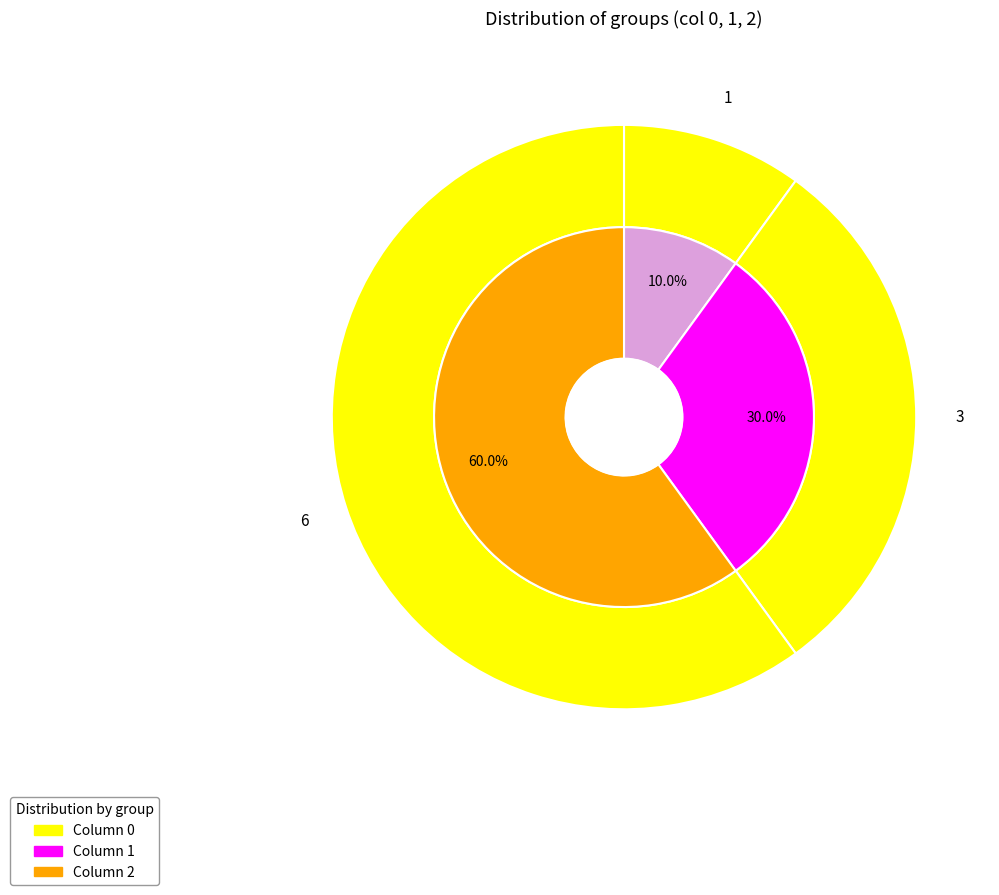

What portion of the pie excludes 2?

100.0%